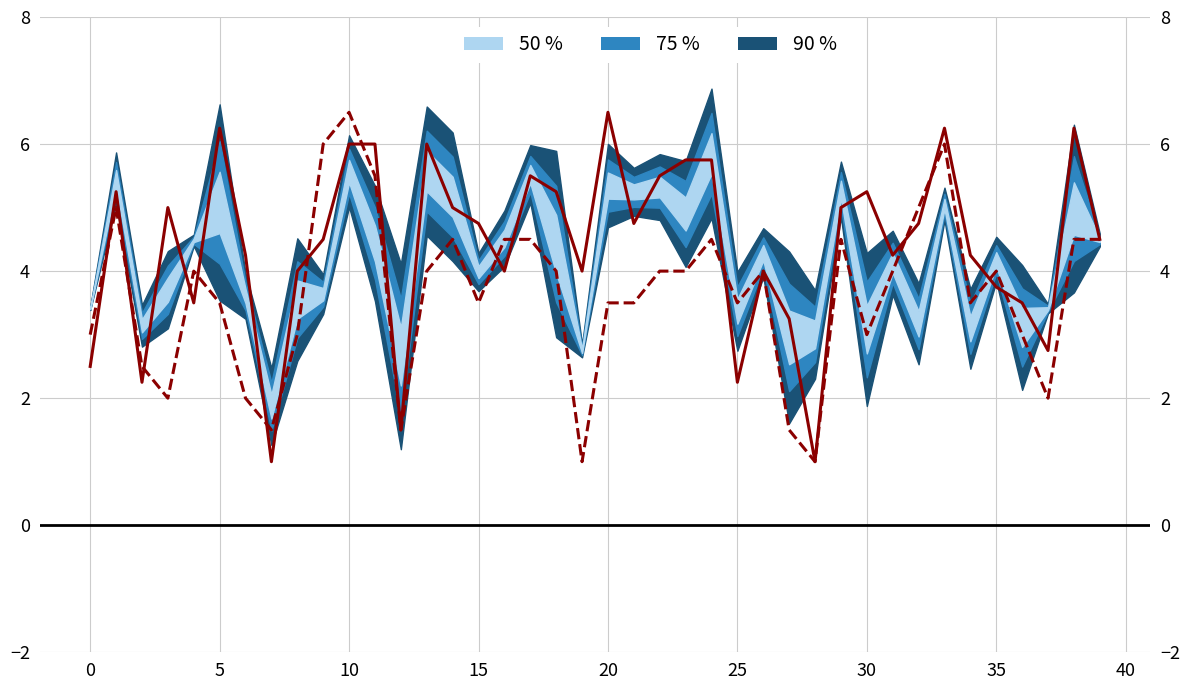

True or false: Original_PQ and Original_ATT intersect in this chart.

True